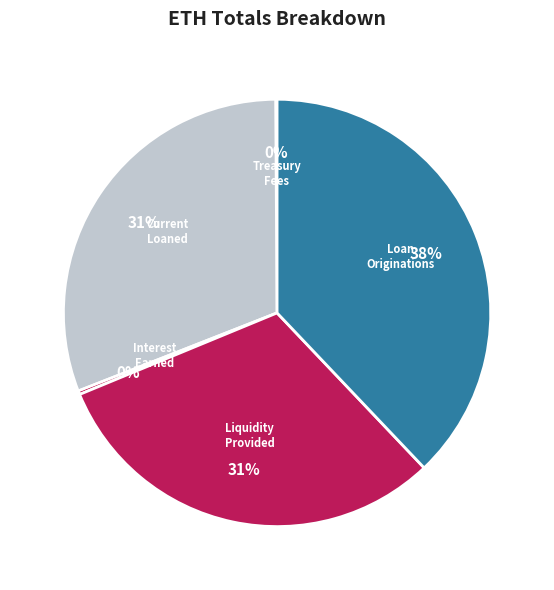

What percentage is the Liquidity Provided slice, to the nearest percent?

31%